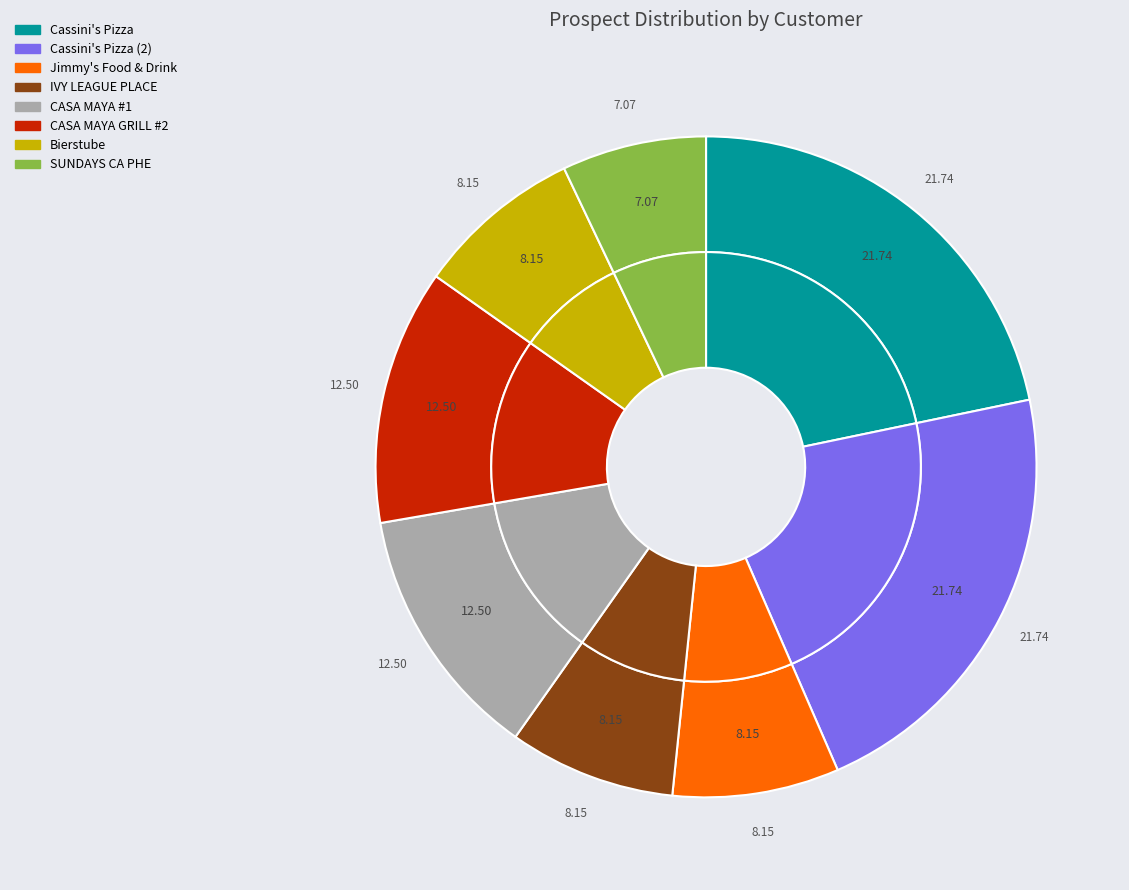

To the nearest percent, what is the average slice percentage?

12%